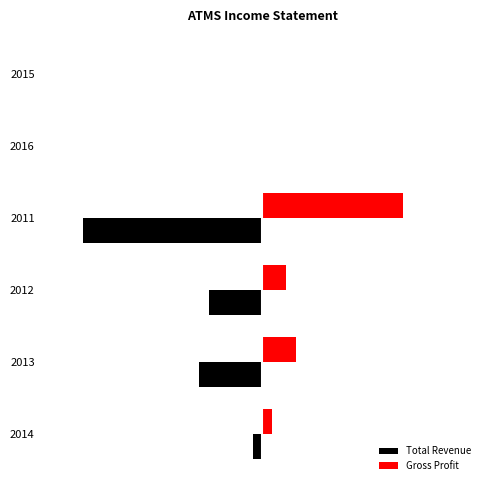

What is the value of the Total Revenue bar at the 3rd from the left?

-1100